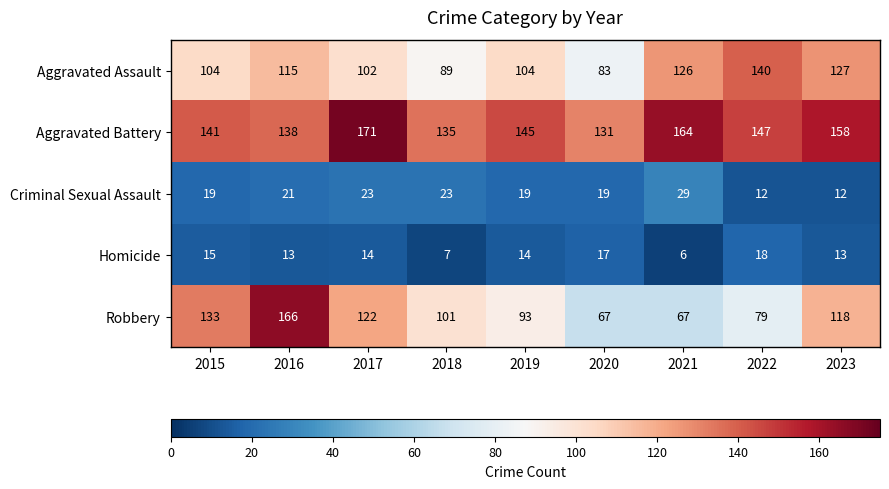

Which label corresponds to the largest value in the chart?

2017